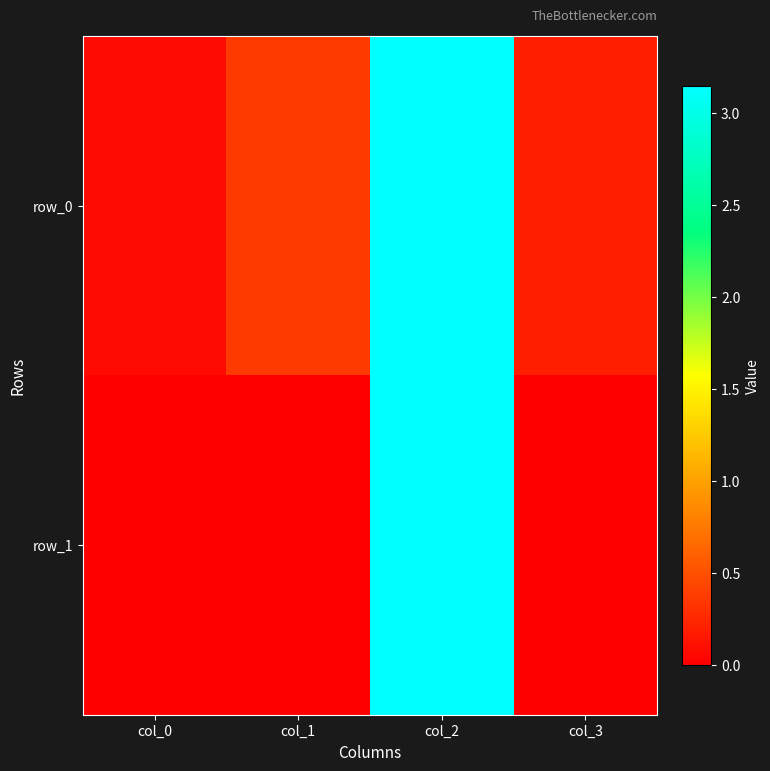

What is the maximum value shown in the chart?

3.1